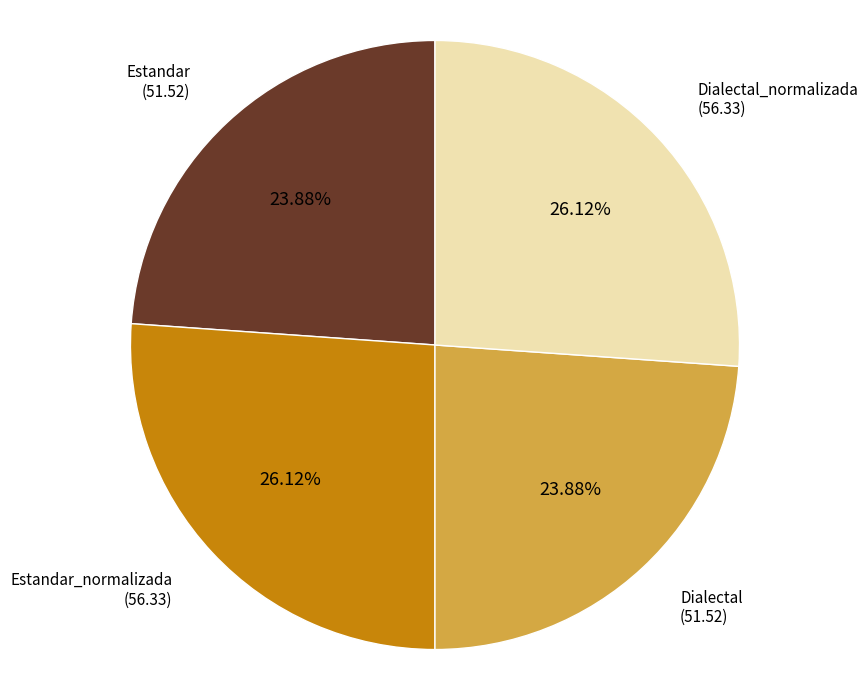

What percentage is the Estandar slice, to the nearest percent?

24%